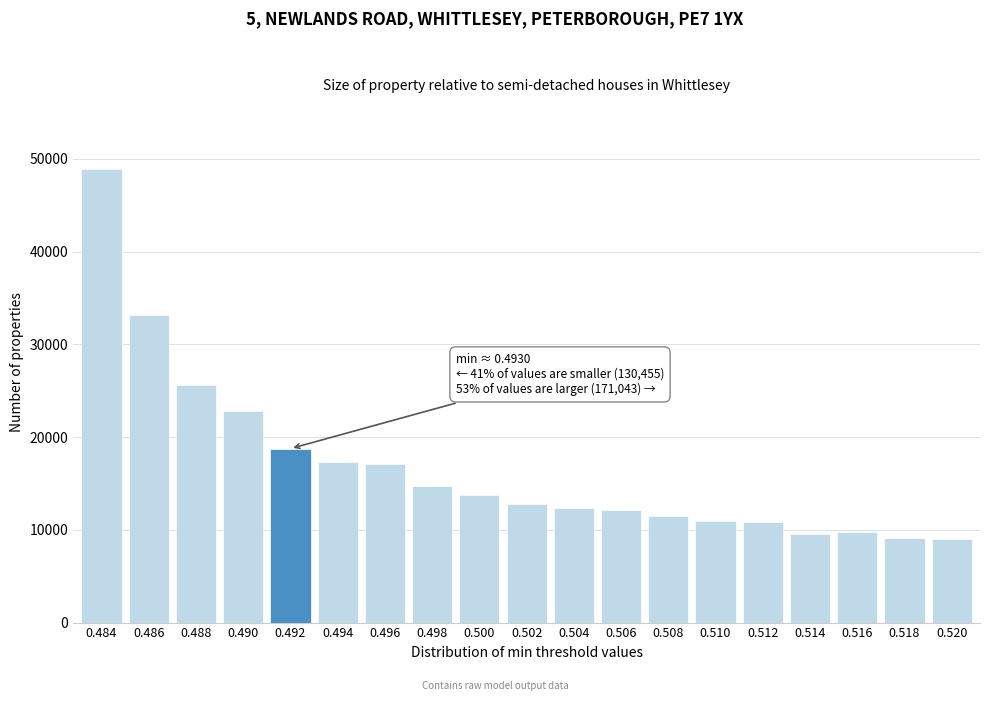

Approximately how many times larger is the value at 0.498 compared to 0.490?

0.6